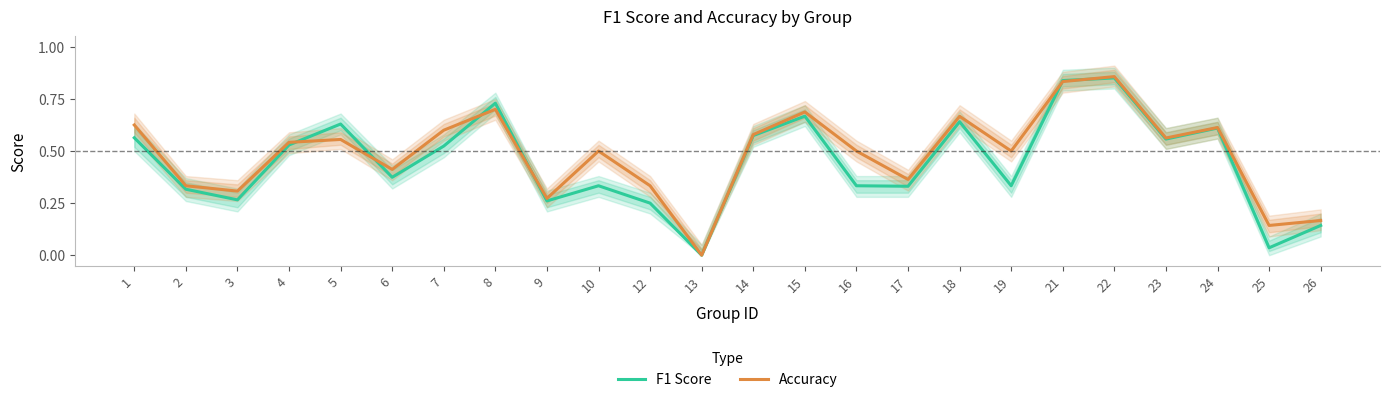

What are all the series names shown in the legend?

F1 Score, Accuracy